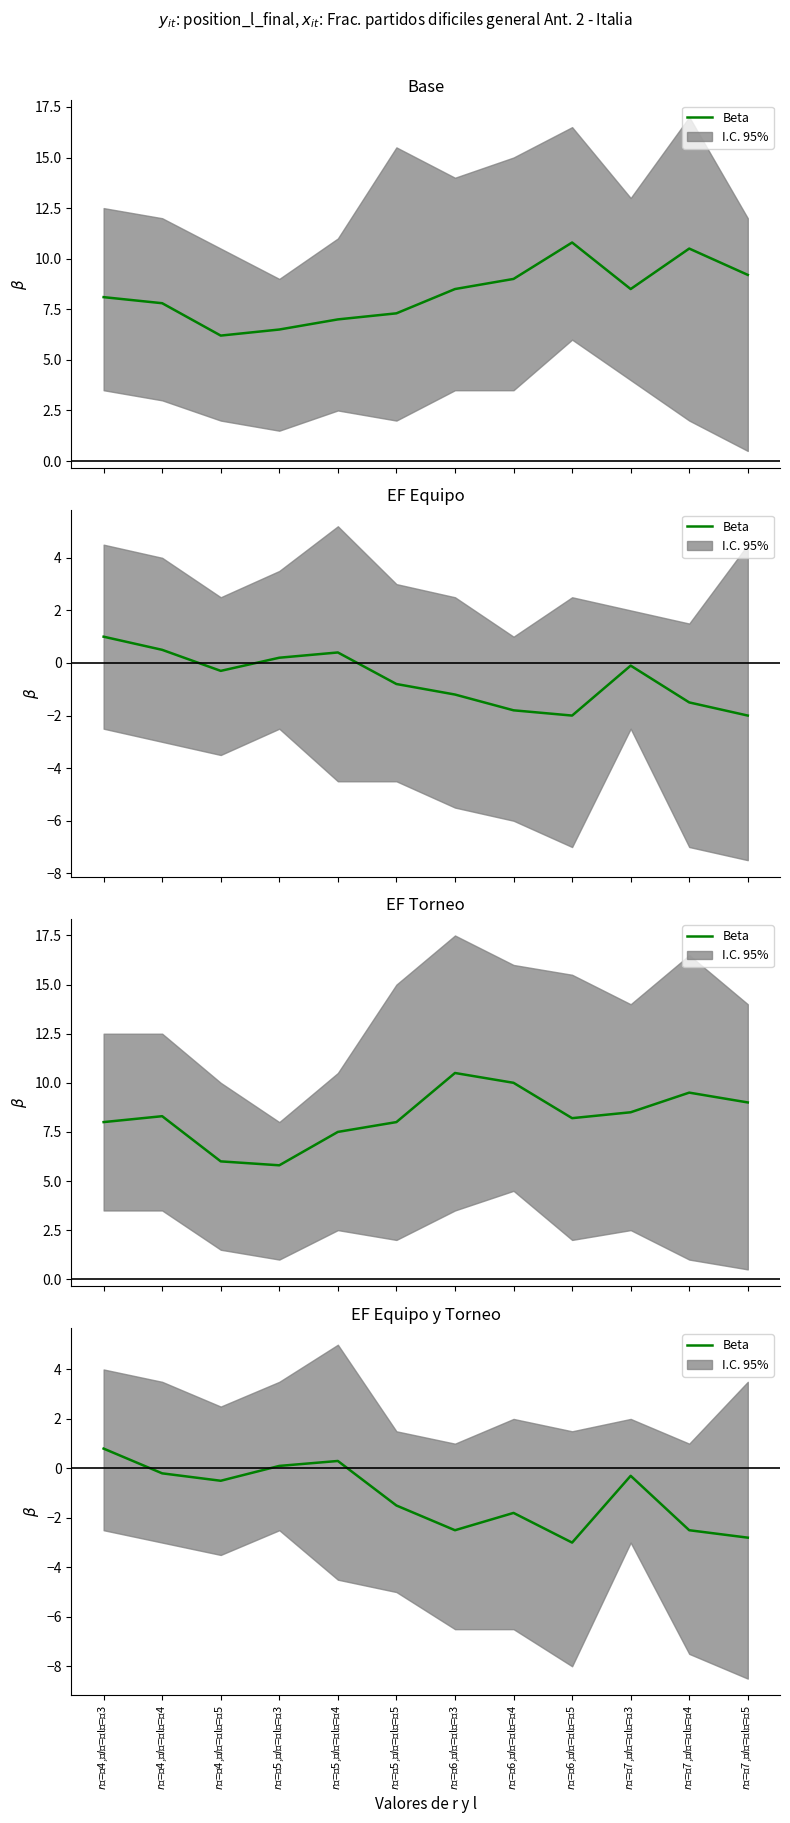

The value at $r$ = 4, $l$ = l = 4 is -0.1. True or false?

False